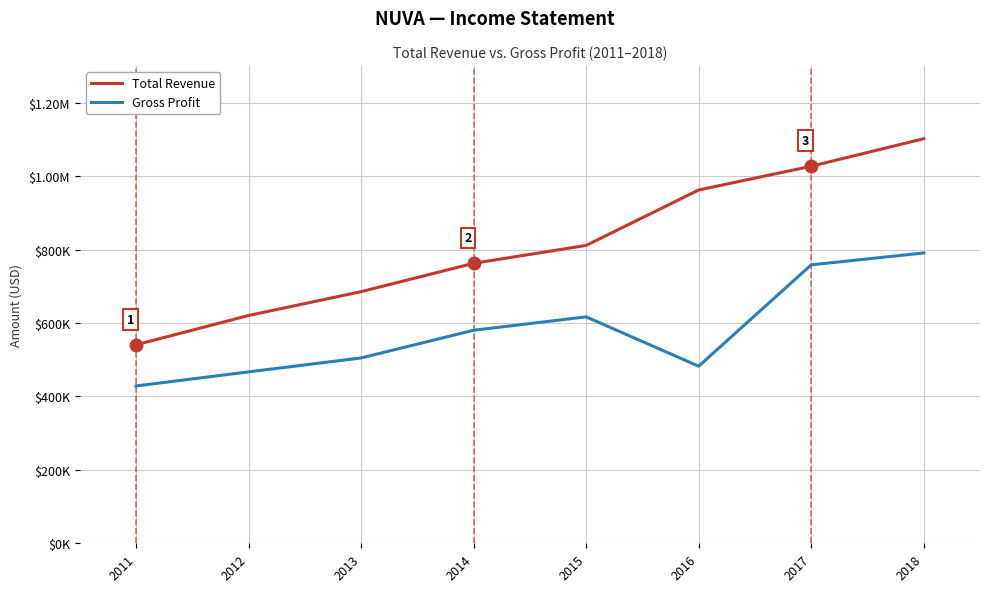

What value does the Total Revenue series have at 2015, to the nearest 50?

811100